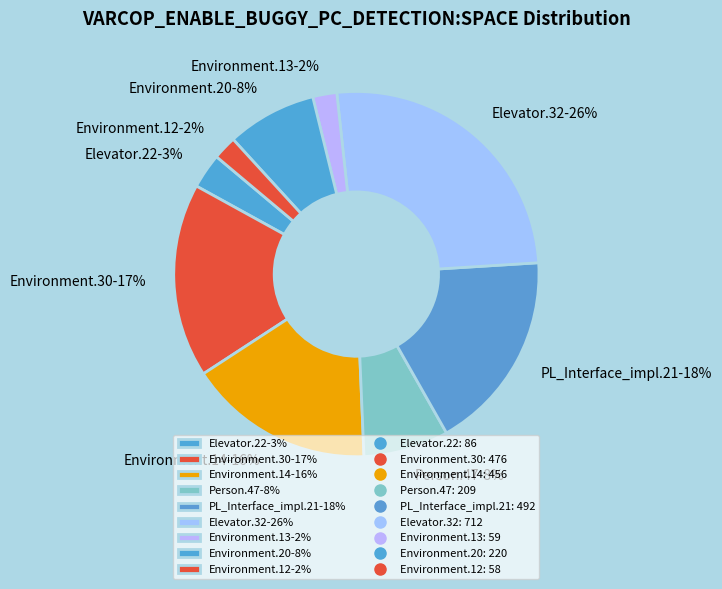

Between Environment.14-16% and Environment.30-17%, which is larger?

Environment.30-17%